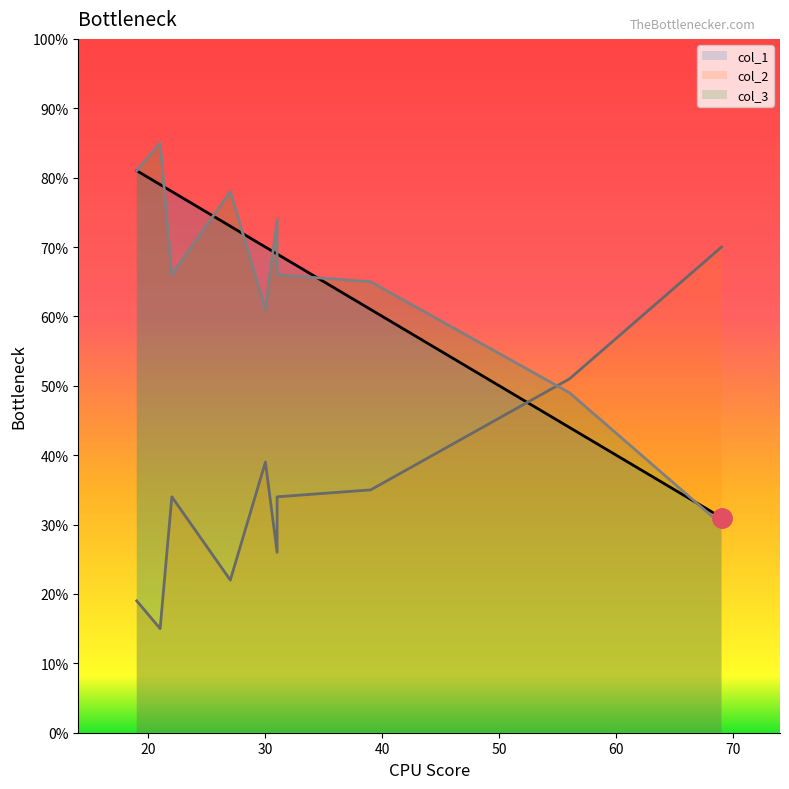

Which series has the largest total across all categories?

col_1